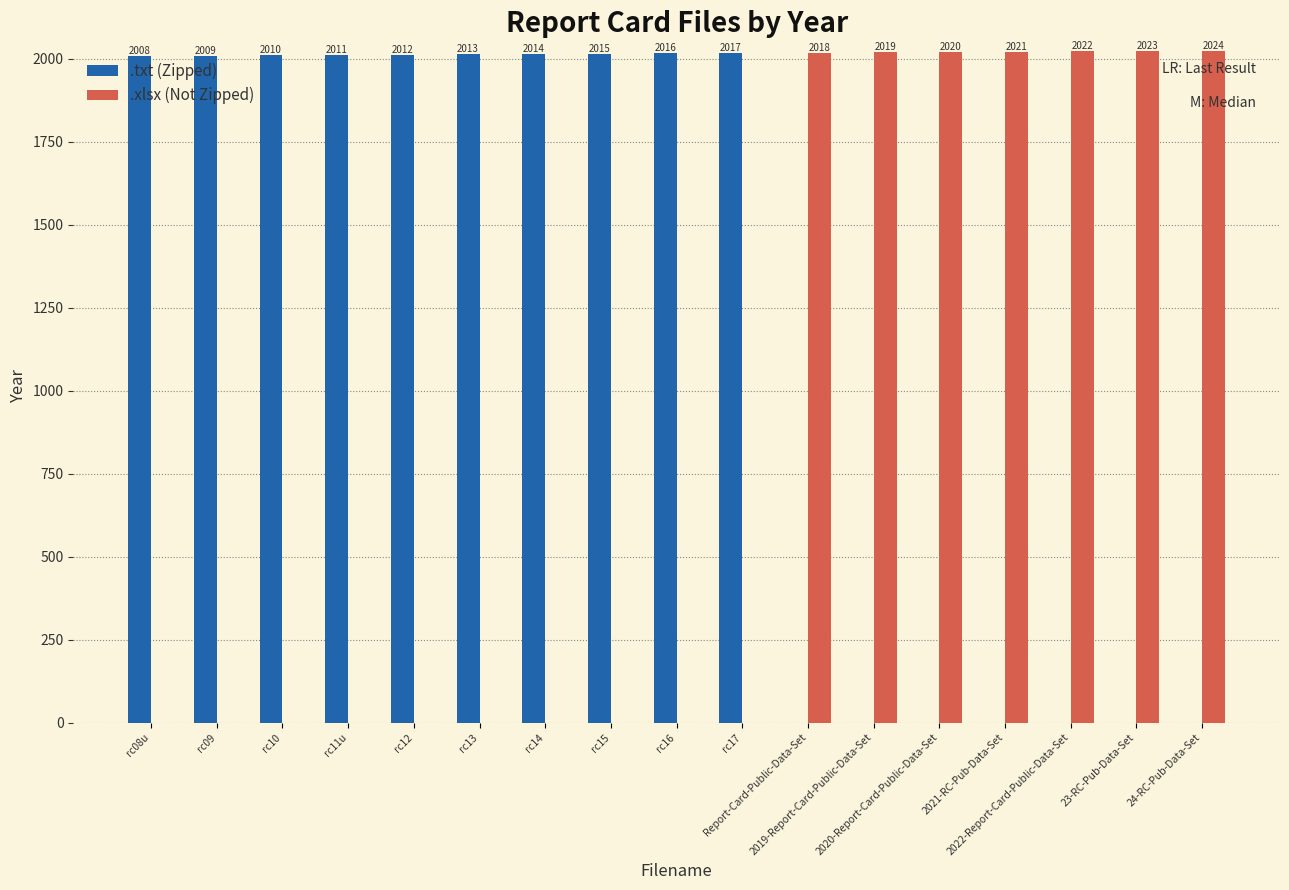

What are all the series names shown in the legend?

.txt (Zipped), .xlsx (Not Zipped)